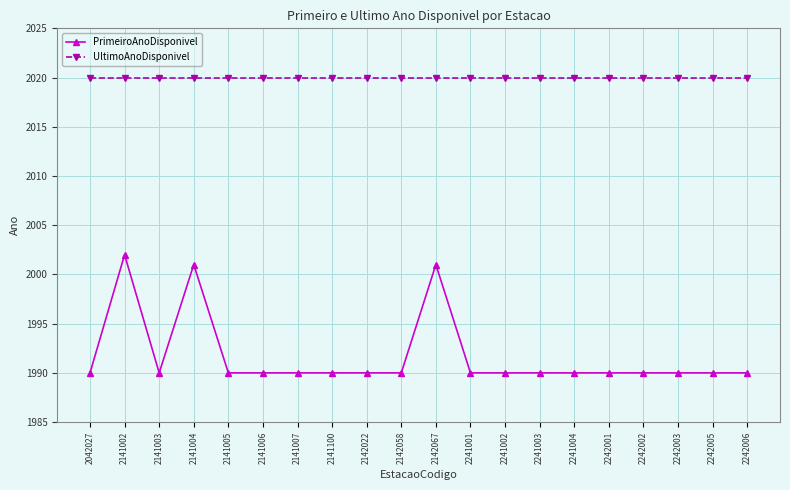

Reading right to left, list all the values displayed in this chart.

PrimeiroAnoDisponivel: 1990	1990	1990	1990	1990	1990	1990	1990	1990	2001	1990	1990	1990	1990	1990	1990	2001	1990	2002	1990
UltimoAnoDisponivel: 2020	2020	2020	2020	2020	2020	2020	2020	2020	2020	2020	2020	2020	2020	2020	2020	2020	2020	2020	2020